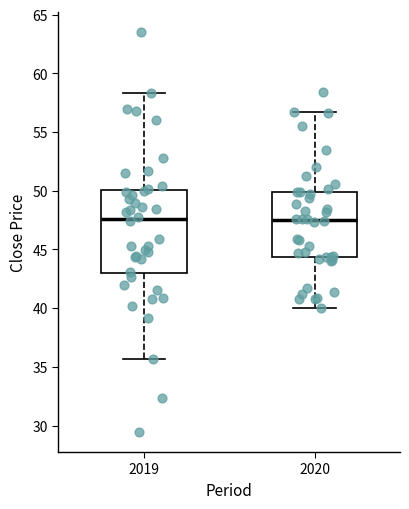

Reading left to right, read every box against the y-axis: the position of its median line, the range the box covers, and the ends of its whiskers. The values are not printed on the chart, so give them approximately, as read against the axis.

2019: median 47.5, box 43.0 to 50.0, whiskers 35.5 to 58.5
2020: median 47.5, box 44.5 to 50.0, whiskers 40.0 to 56.5